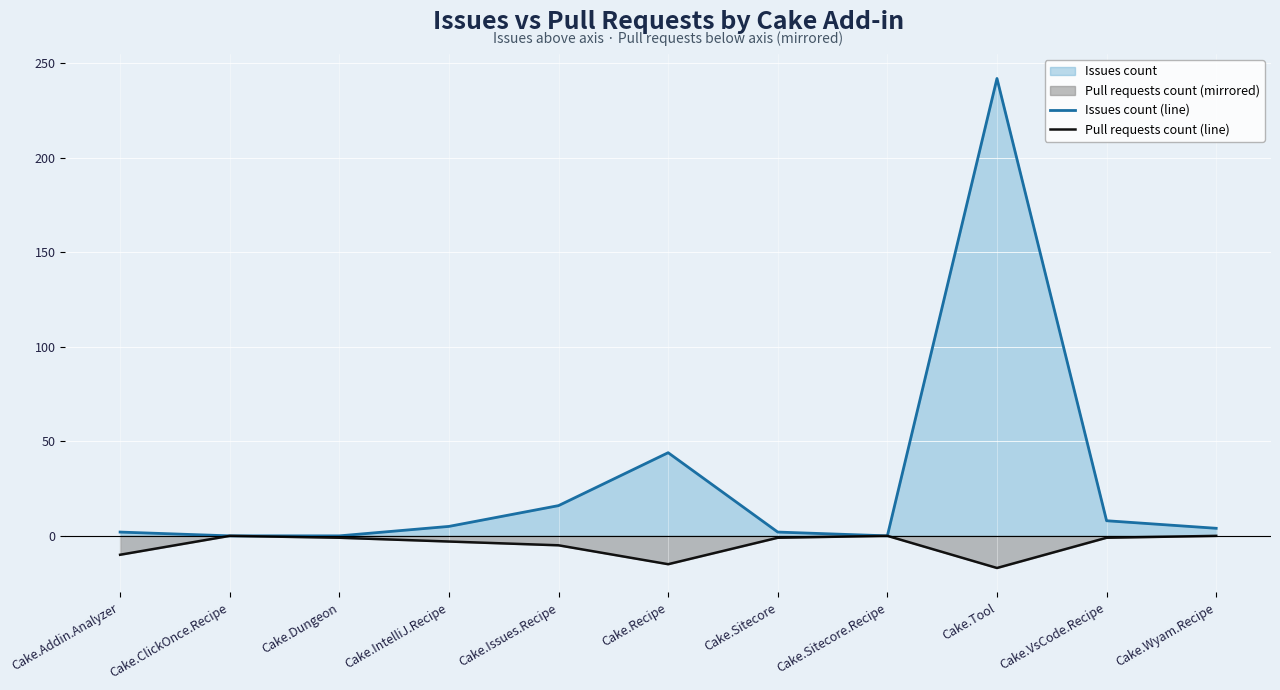

What is the sum of all Pull requests count (line) values?

-53